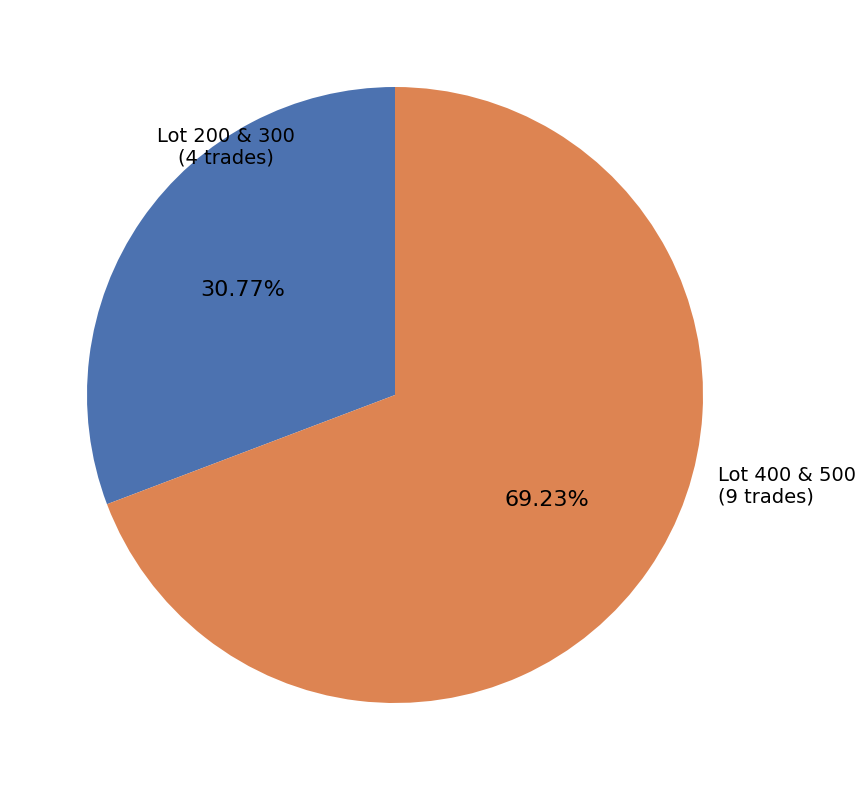

Is there a majority slice in this chart?

Yes